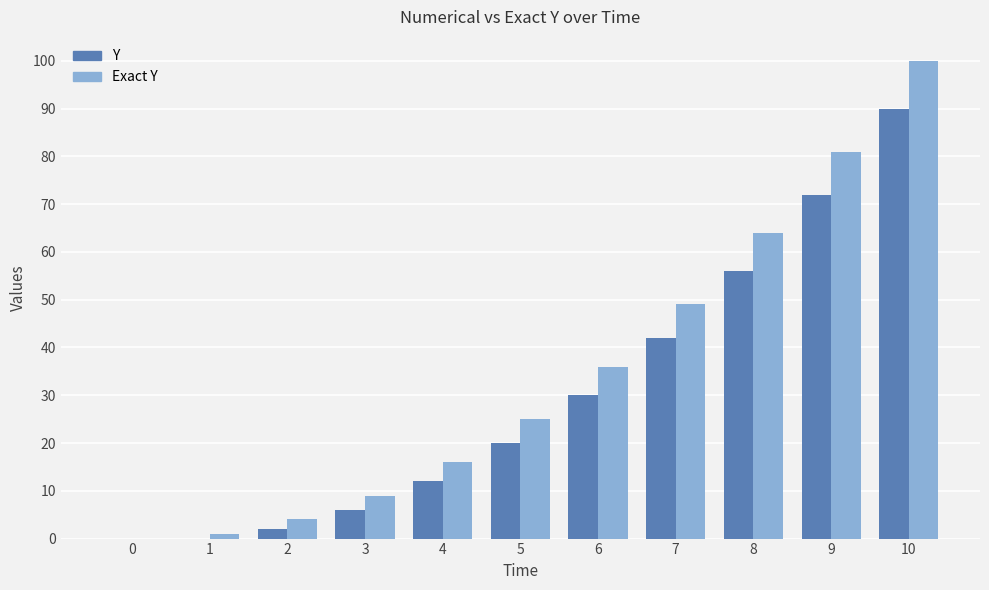

How many series are shown in this chart?

2